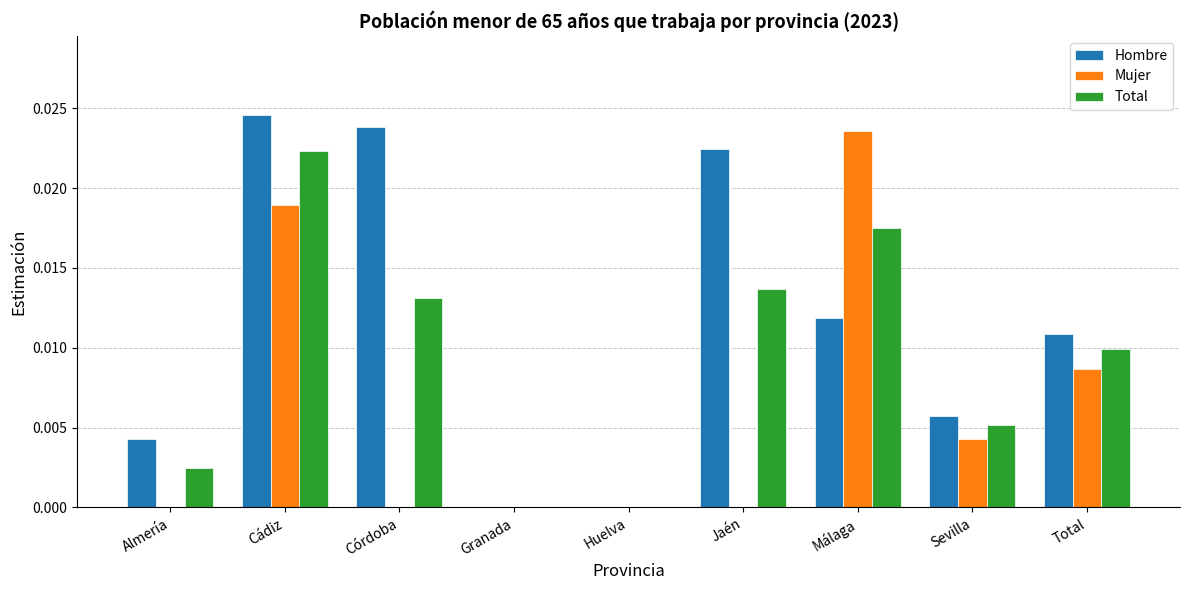

The value of Hombre at Córdoba is 0.0. True or false?

True